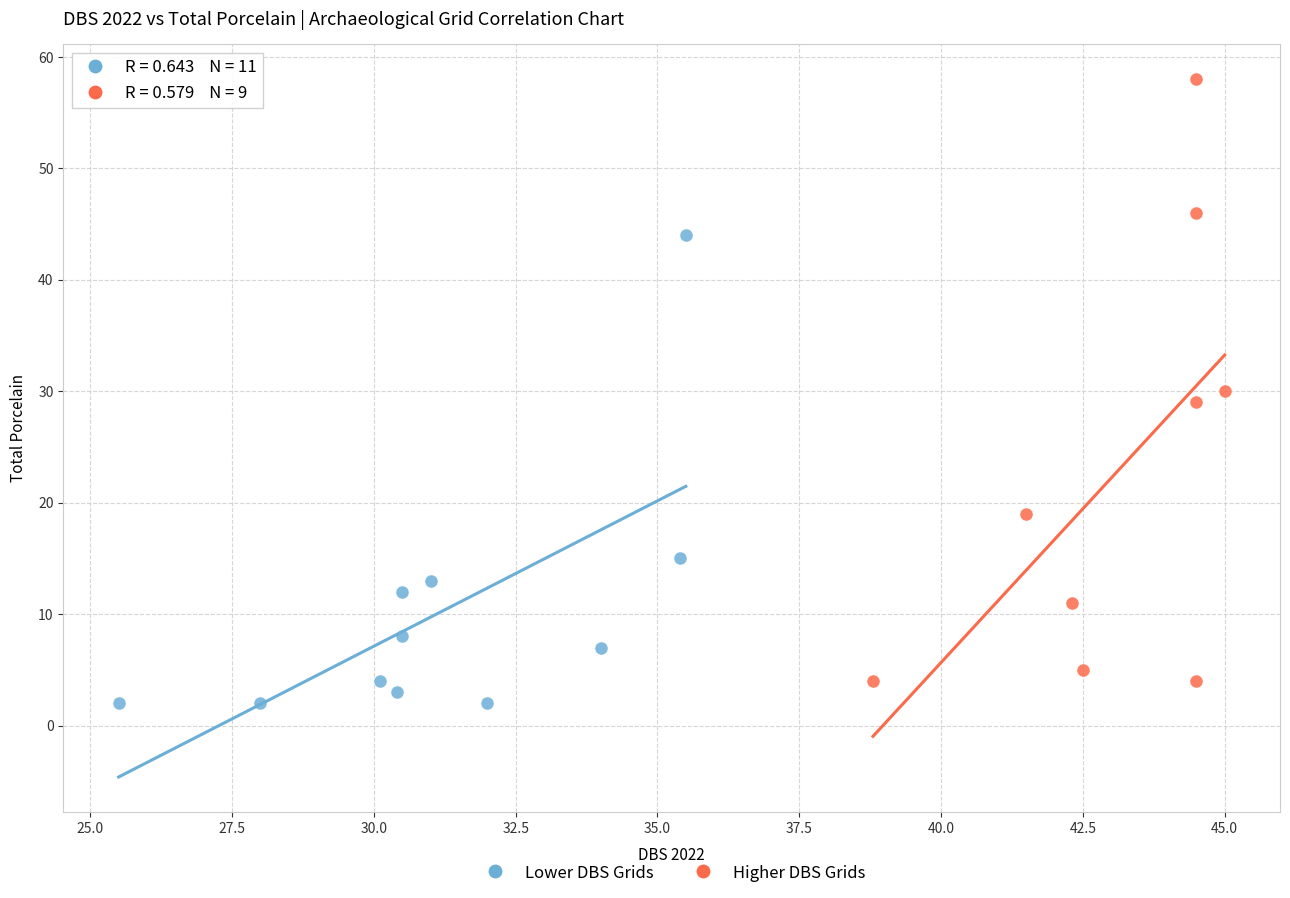

Which series reaches the maximum Y coordinate?

Higher DBS Grids